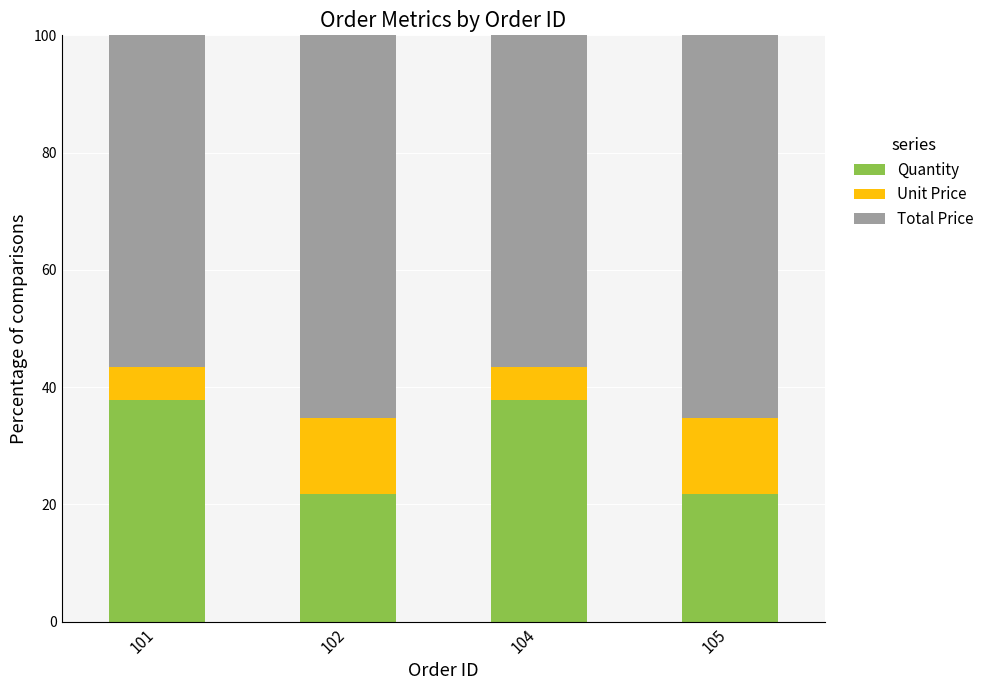

How many bars are there in total?

4